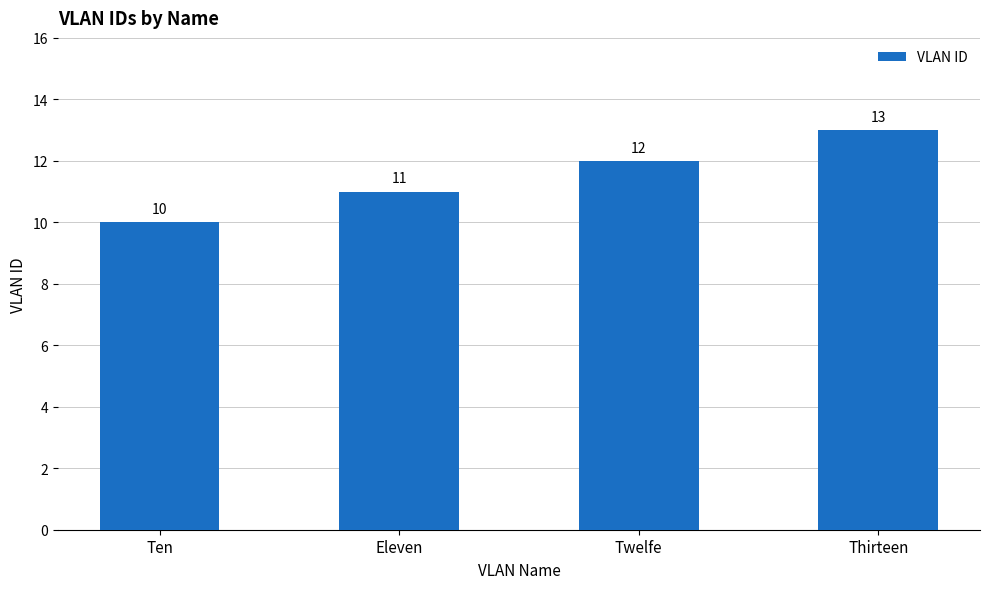

At which category does the chart reach its peak across all series?

Thirteen